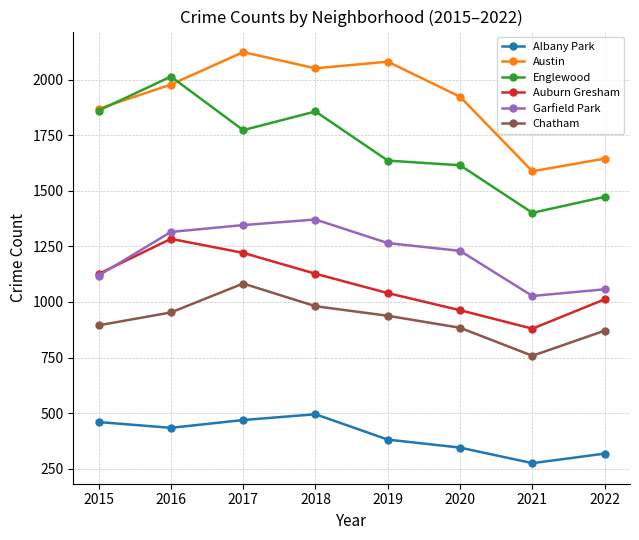

What is the difference between the second highest and second lowest values in the Chatham series?

110